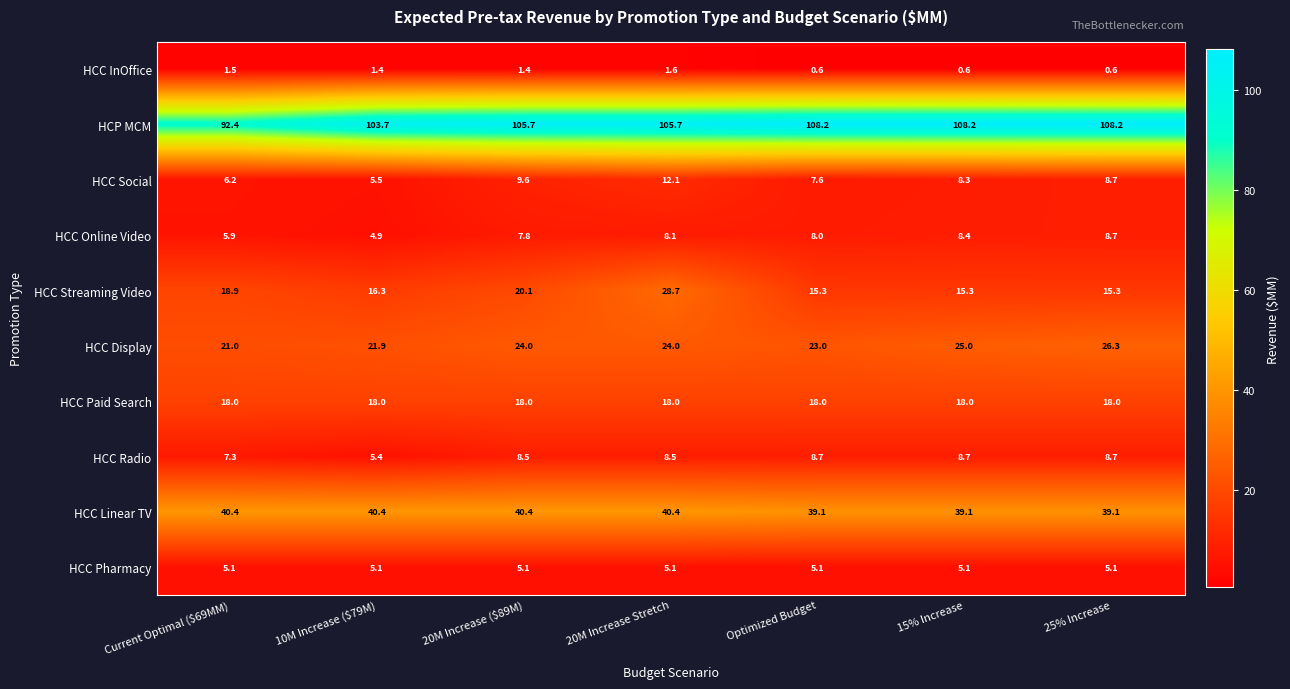

What is the highest value of the HCC Linear TV series?

40.4